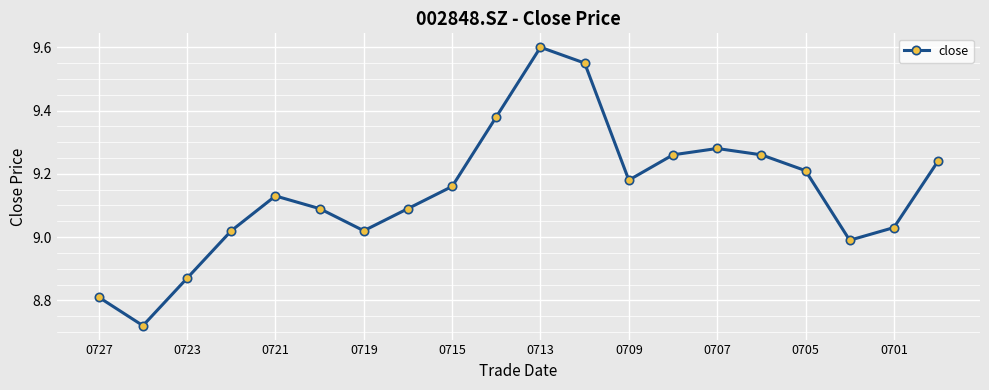

What is the difference between the maximum and minimum values?

0.9